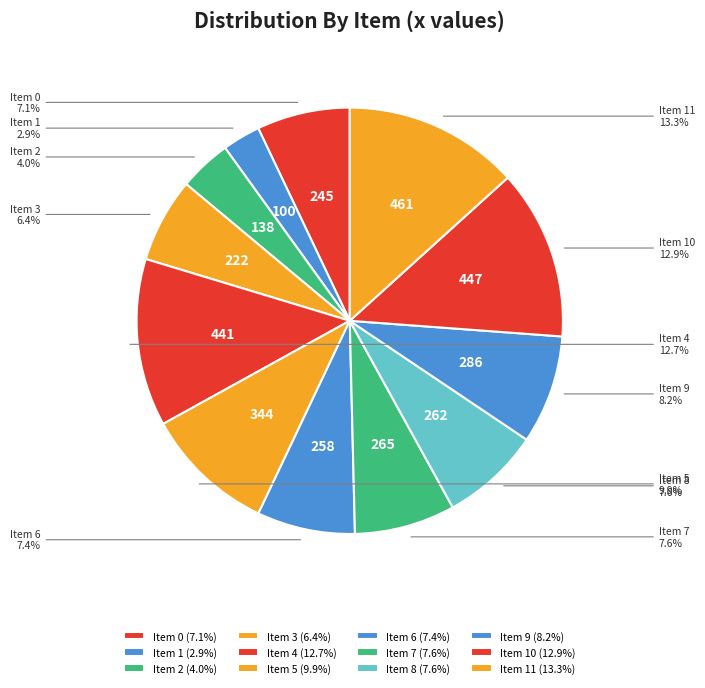

What is the smallest slice in the pie chart?

Item 1